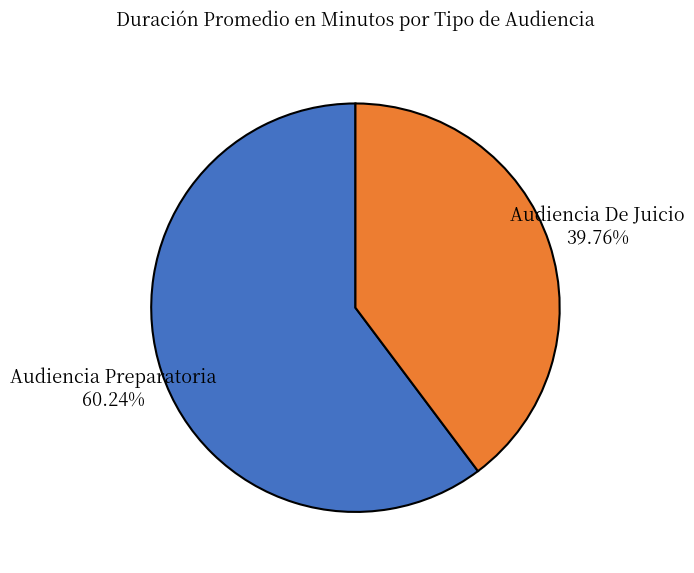

Between Audiencia De Juicio and Audiencia Preparatoria, which is larger?

Audiencia Preparatoria